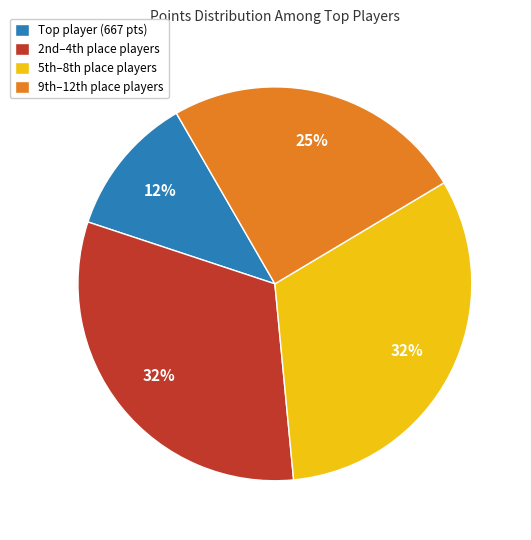

To the nearest percent, what is the difference between the largest and smallest slice percentages?

20%